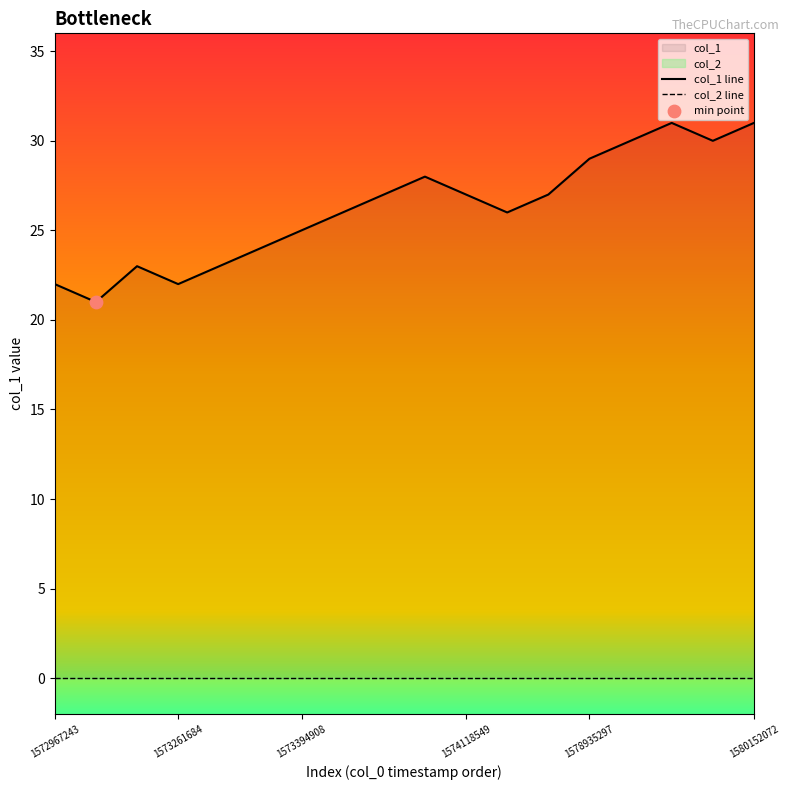

Is the value of col_2 line at 1573261684 greater than the value of col_1 line at 1580152072?

No